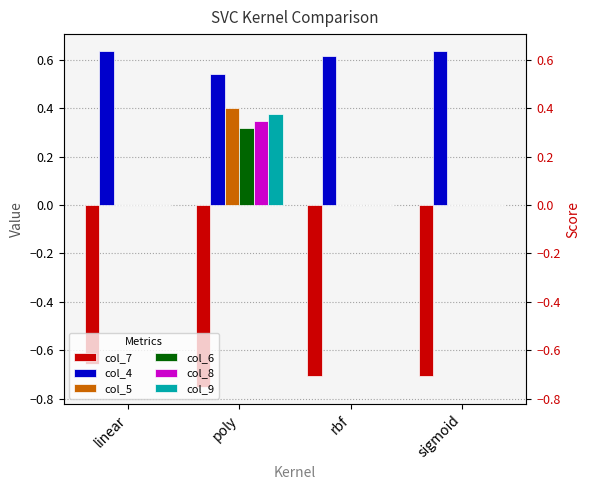

How many positive values does the col_6 series have?

1